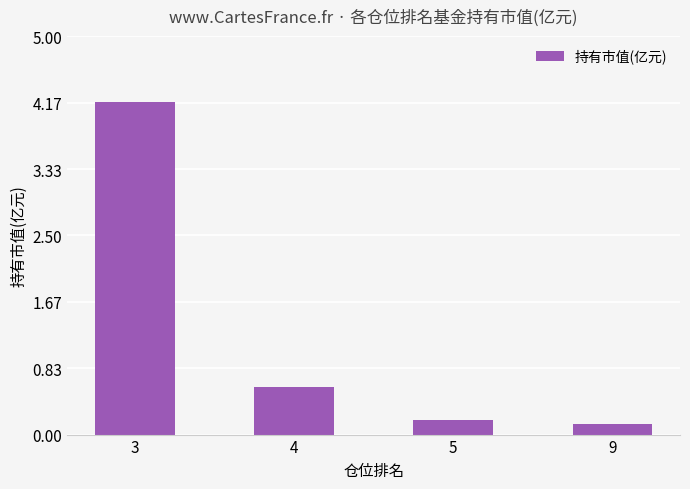

The chart shows a value of 0.2 at 5. True or false?

True